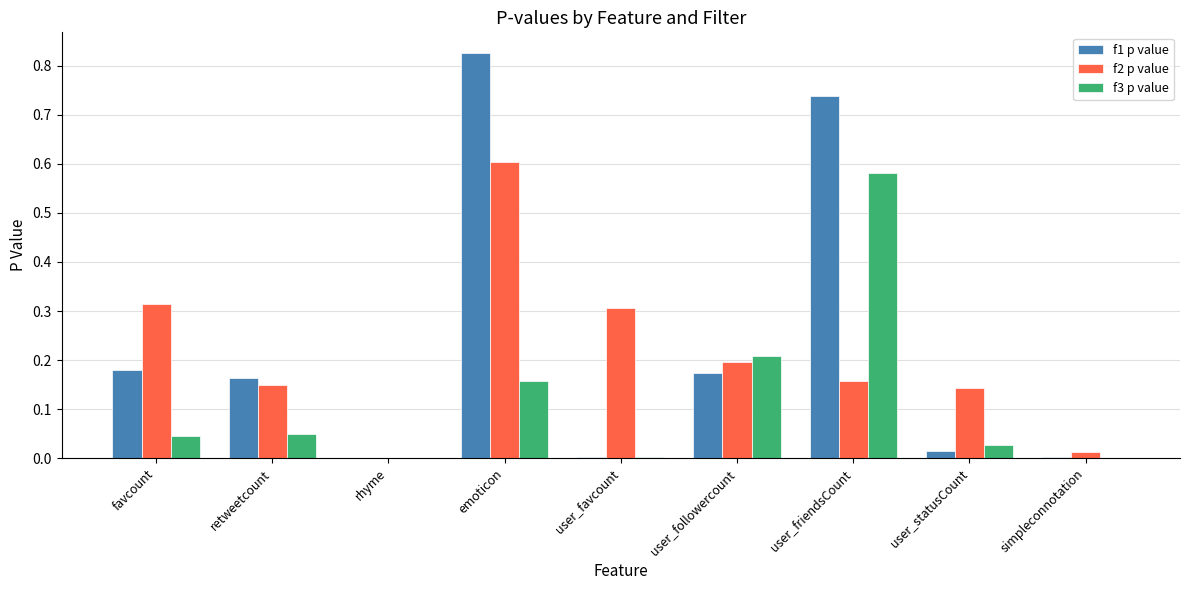

Which category has the highest value across all series?

emoticon